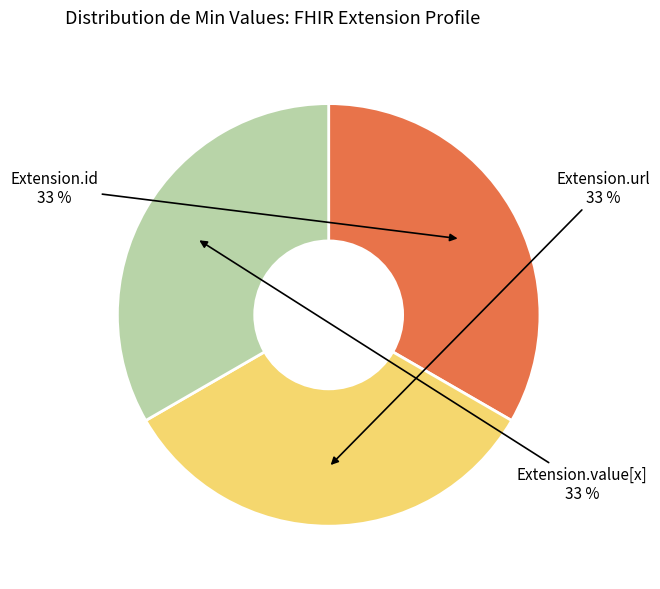

Is the sum of Extension.value[x] and Extension.url greater than half?

Yes